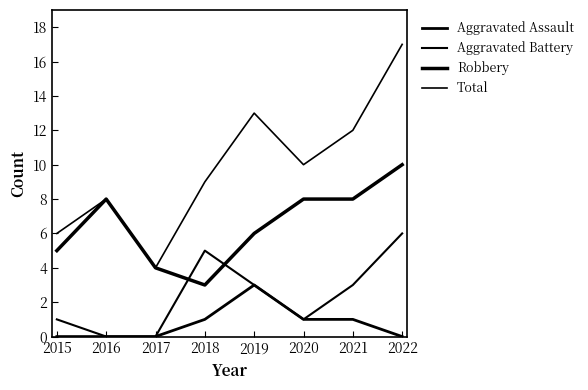

How many Aggravated Assault values are between 0 and 1?

7